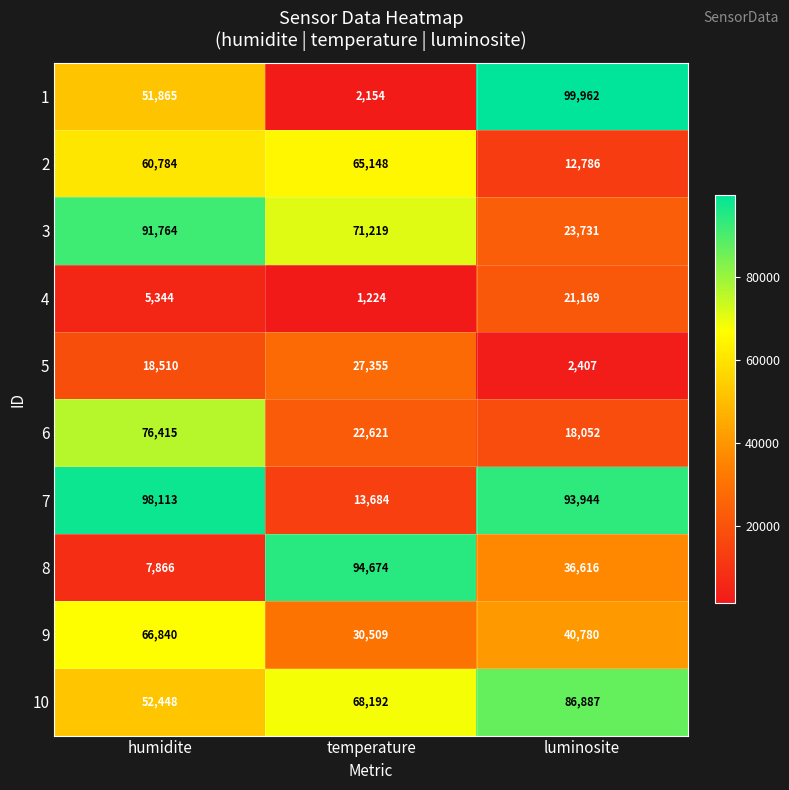

Reading left to right, list all the values displayed in this chart.

1: humidite=51865	temperature=2154	luminosite=99962
2: humidite=60784	temperature=65148	luminosite=12786
3: humidite=91764	temperature=71219	luminosite=23731
4: humidite=5344	temperature=1224	luminosite=21169
5: humidite=18510	temperature=27355	luminosite=2407
6: humidite=76415	temperature=22621	luminosite=18052
7: humidite=98113	temperature=13684	luminosite=93944
8: humidite=7866	temperature=94674	luminosite=36616
9: humidite=66840	temperature=30509	luminosite=40780
10: humidite=52448	temperature=68192	luminosite=86887